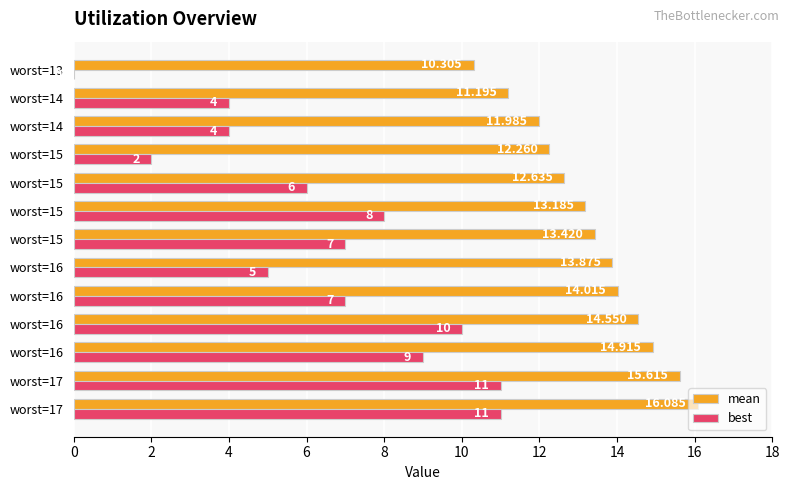

What are all the series names shown in the legend?

mean, best